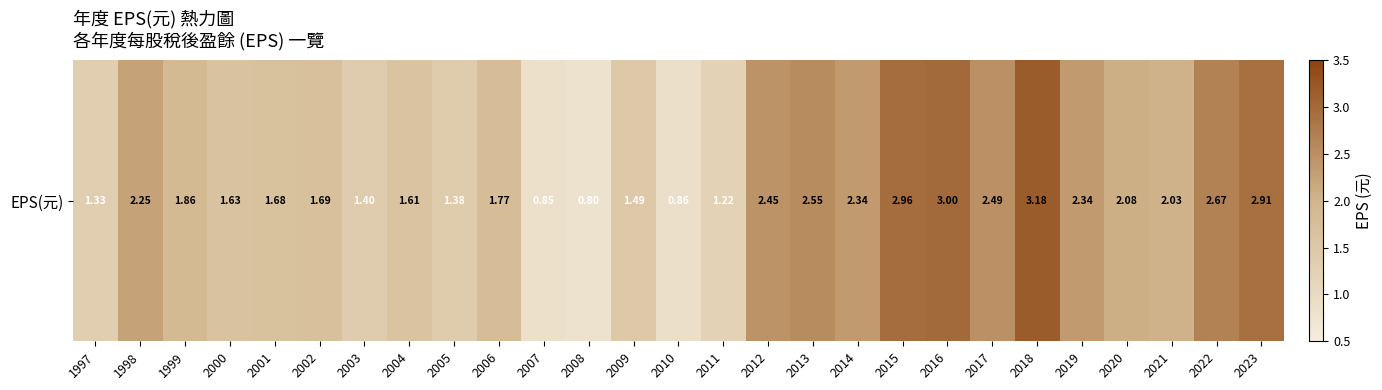

Count the number of categories in the chart.

27